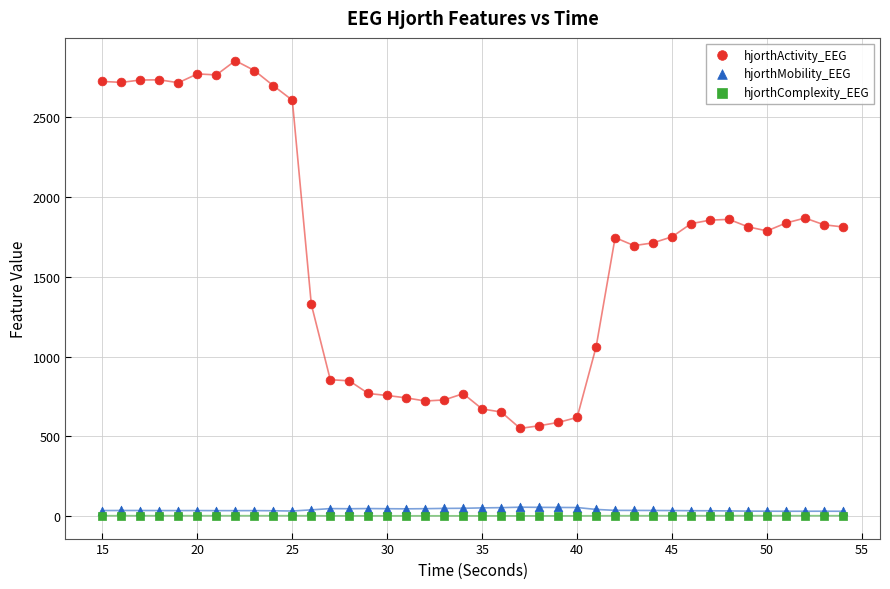

What are all the series names shown in the legend?

hjorthActivity_EEG, hjorthMobility_EEG, hjorthComplexity_EEG